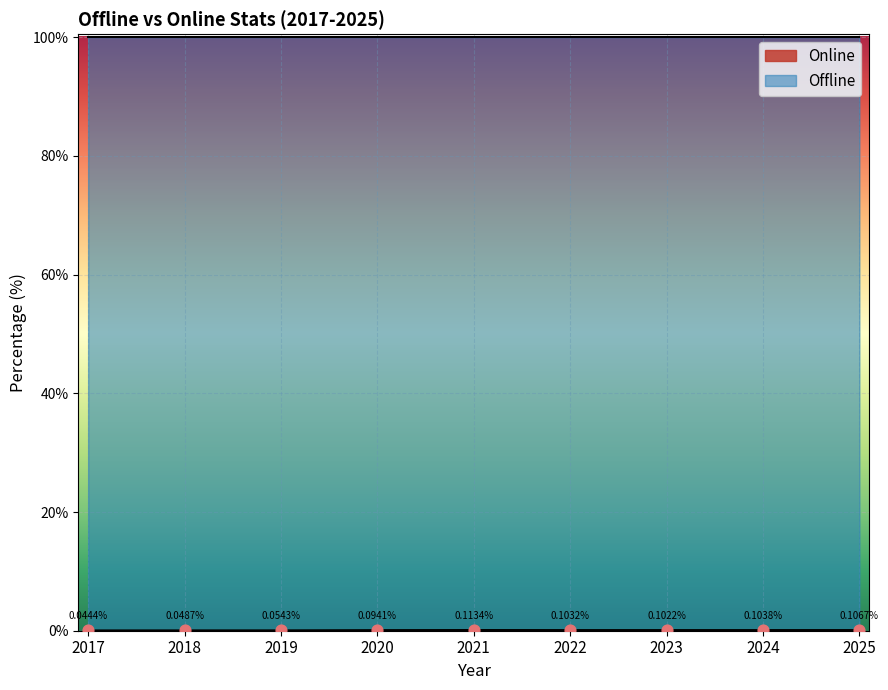

Is the value of Online at 2025 greater than the value of Offline at 2022?

Yes